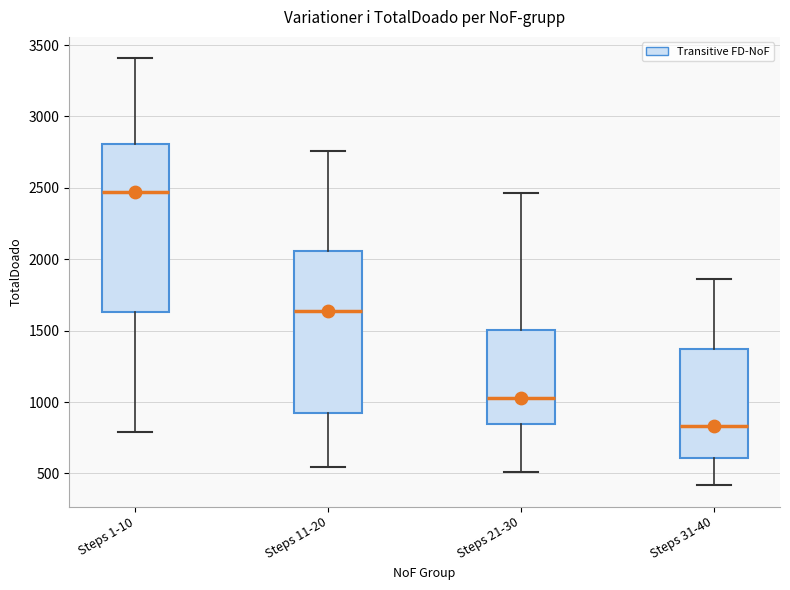

Where is the lower edge of the box for Steps 21-30 on the y-axis? The values are not printed on the chart, so give them approximately, as read against the axis.

850